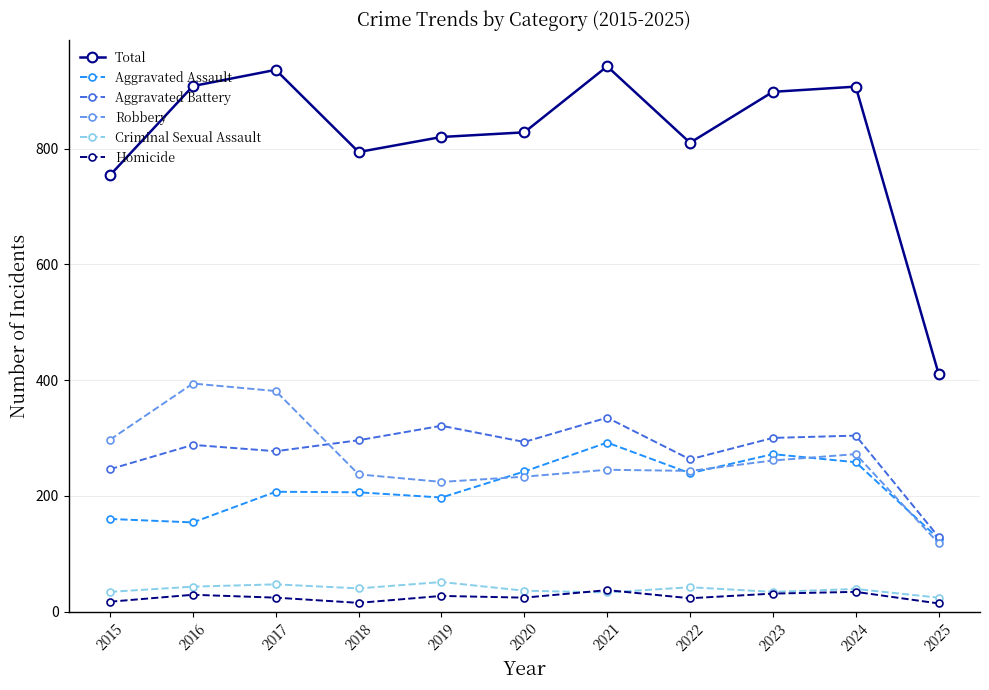

Is it true that Aggravated Assault equals 285 at 2017?

False